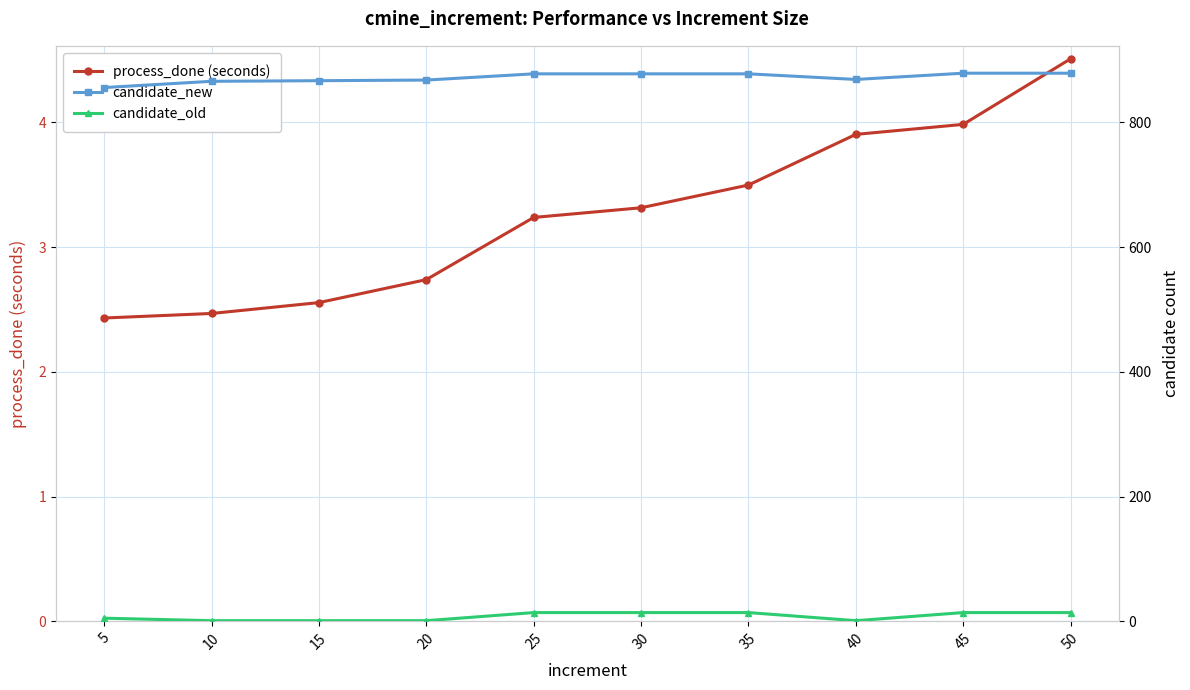

Which has a higher value, 50 or 15?

50